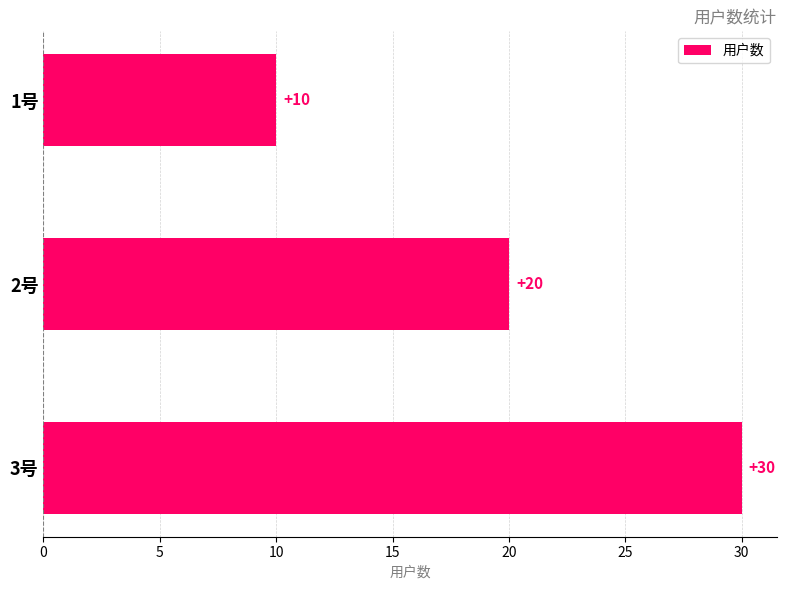

List the labels in order of value, smallest first.

1号, 2号, 3号